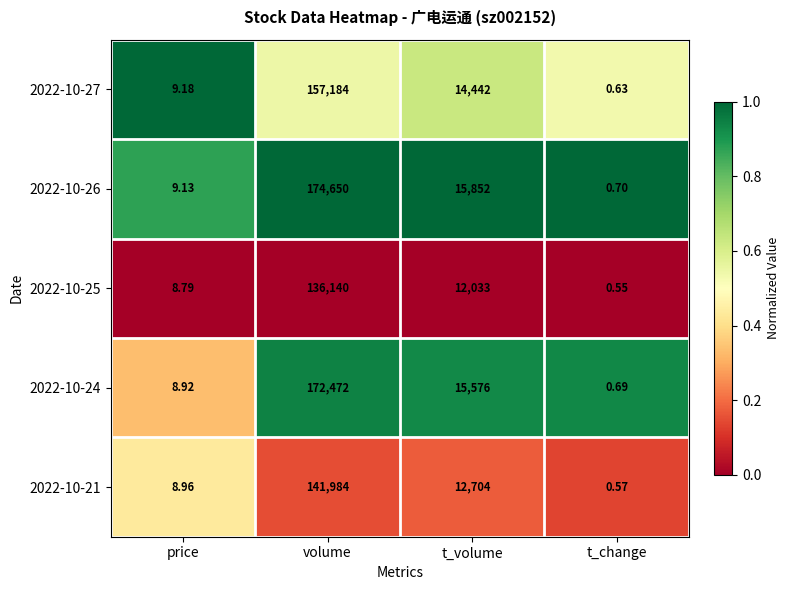

Which series has the largest total across all categories?

2022-10-26